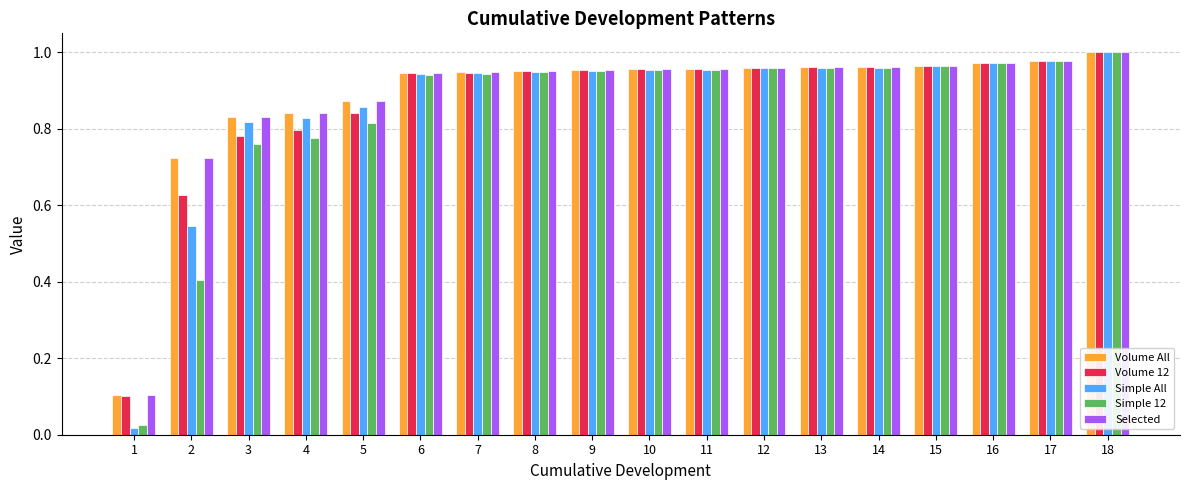

What is the total value across all series at 3?

4.0